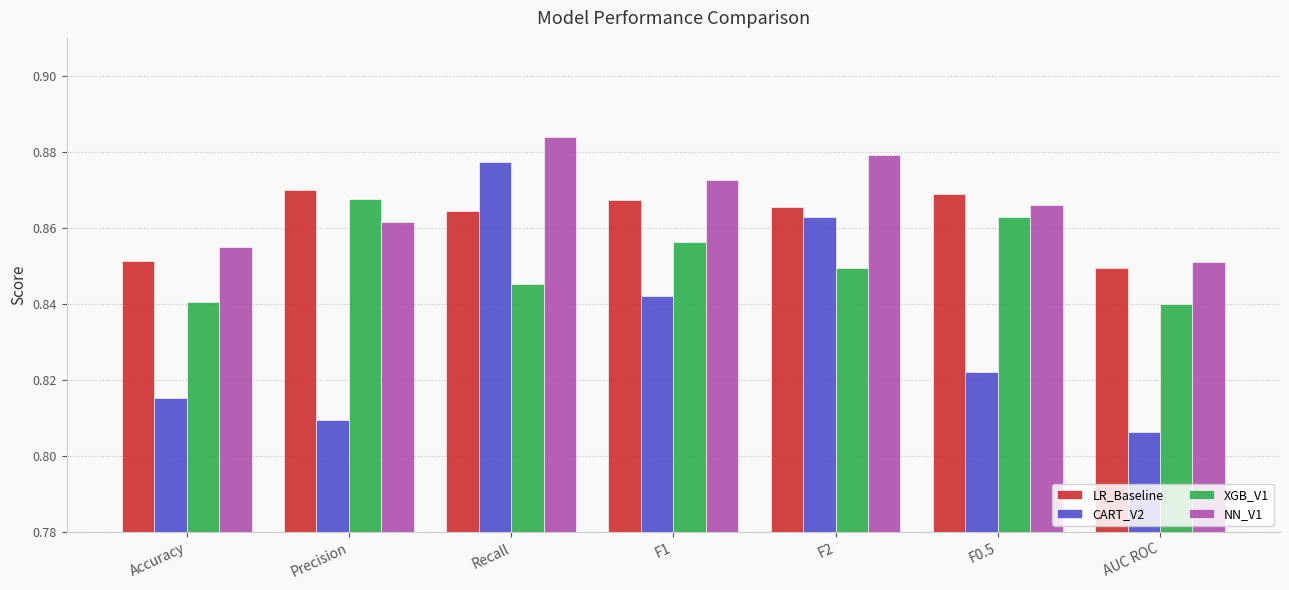

Where is NN_V1 nearest to the value 0?

AUC ROC